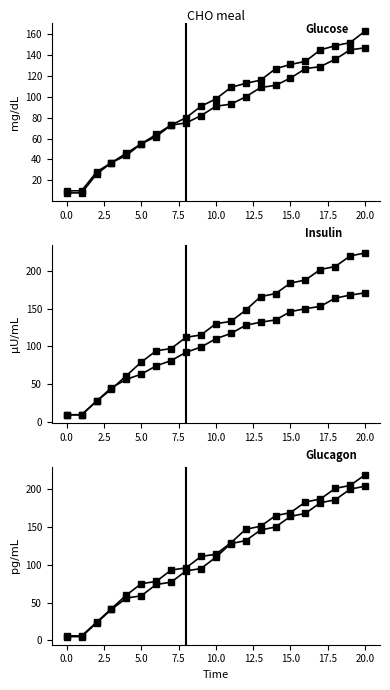

What is the total value across all series at 17?

998